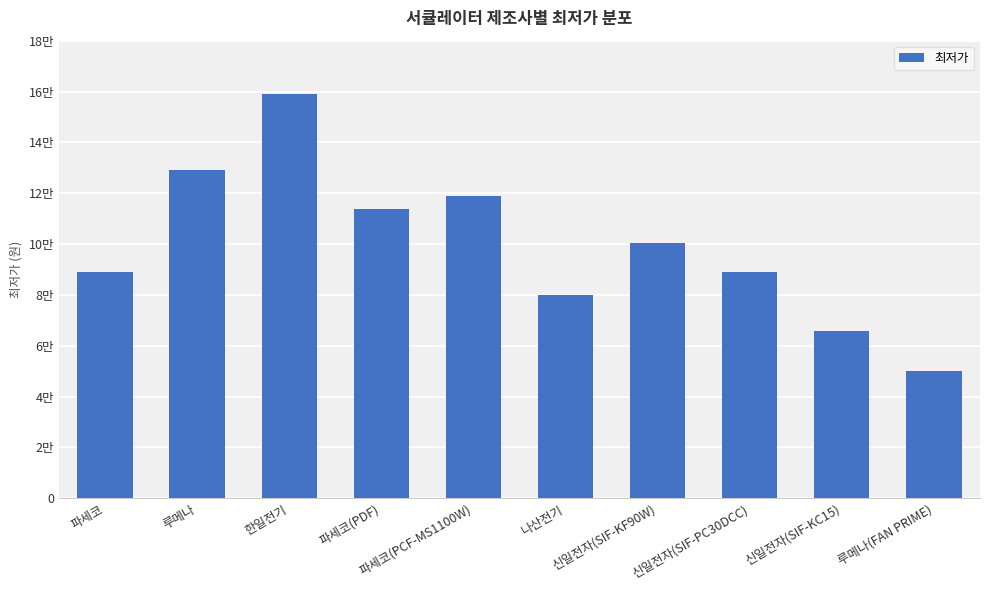

What is the difference between the second highest and second lowest values?

63200